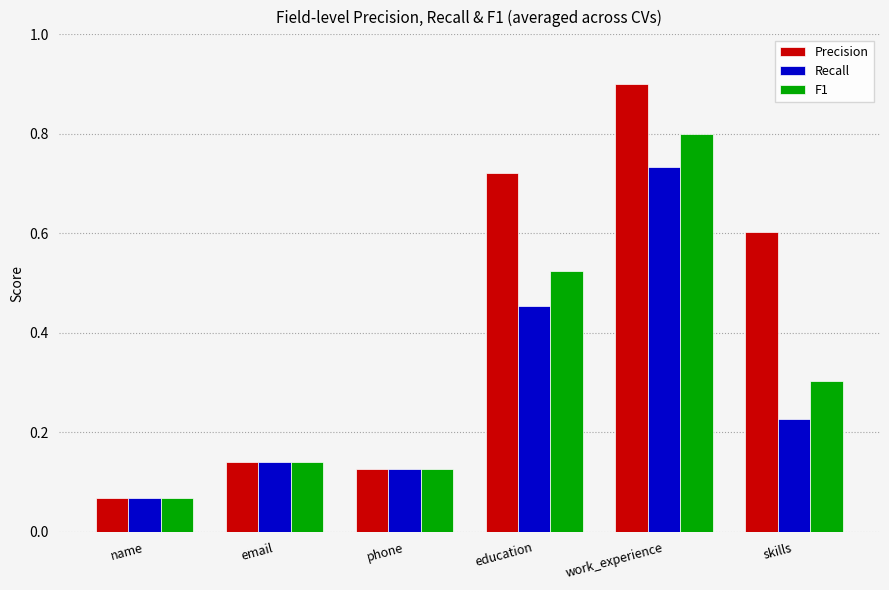

Does the chart contain stacked bars?

No